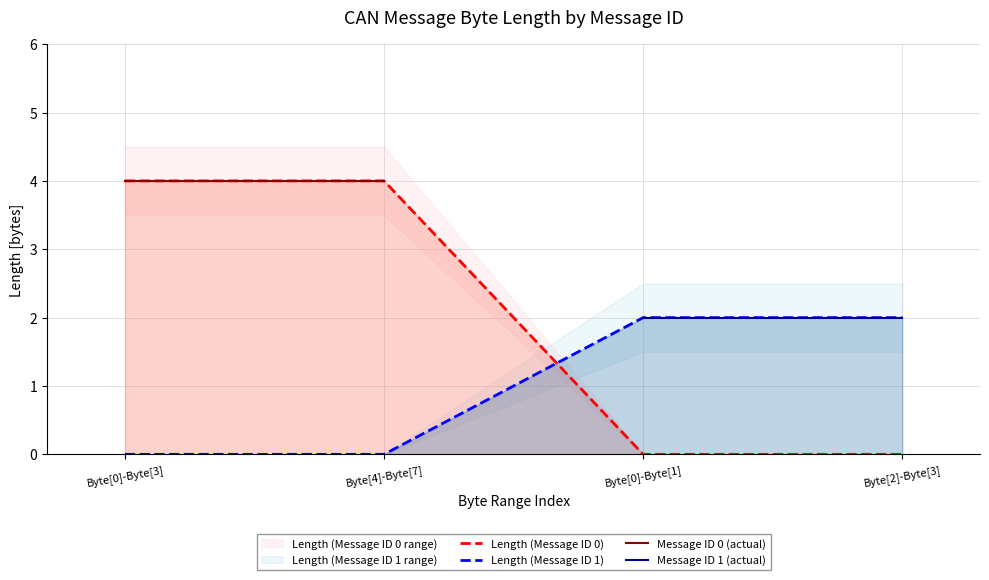

Between which two adjacent categories do Length (Message ID 0) and Length (Message ID 1) first intersect?

Byte[4]-Byte[7] and Byte[0]-Byte[1]